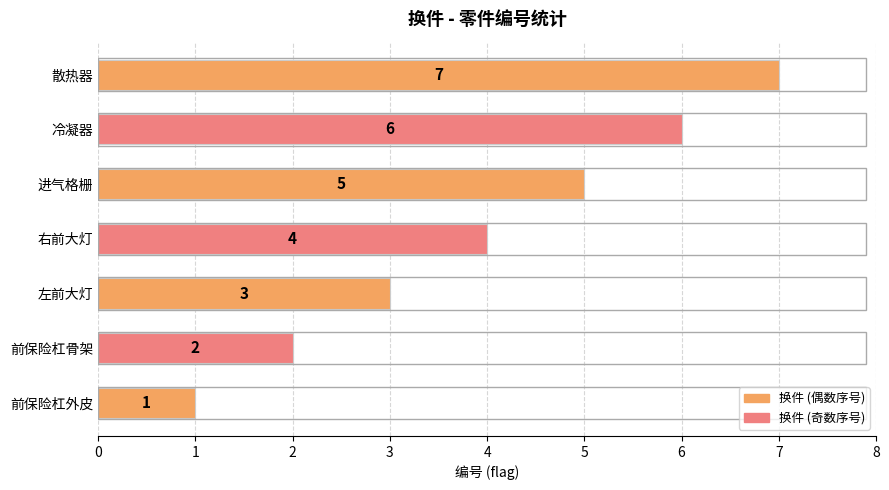

What is the sum of all values?

28